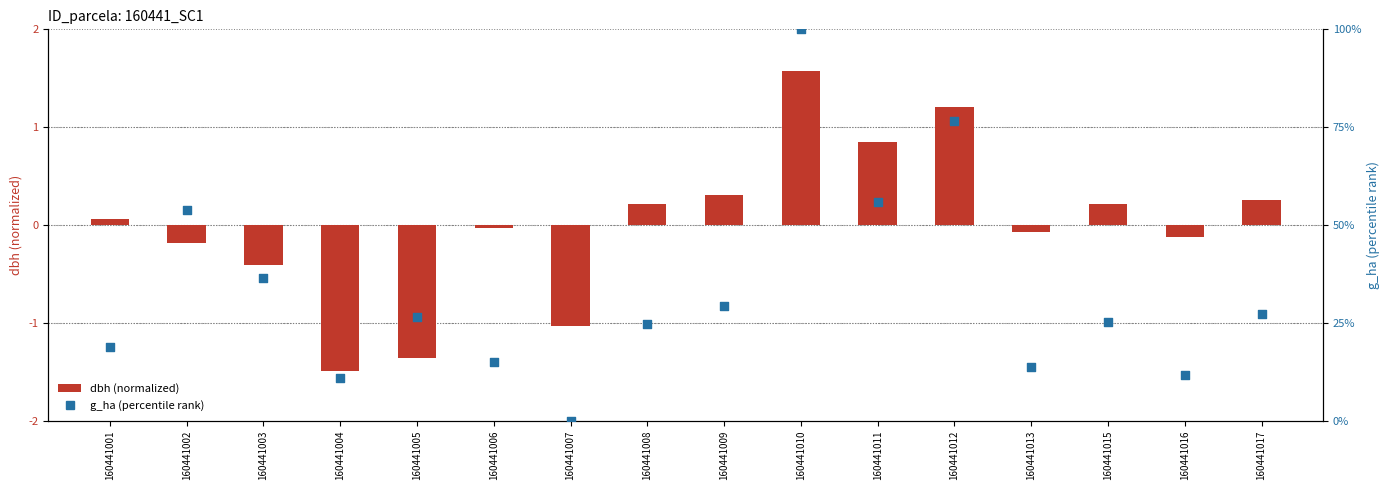

At which category is the sum across all series the highest?

160441010